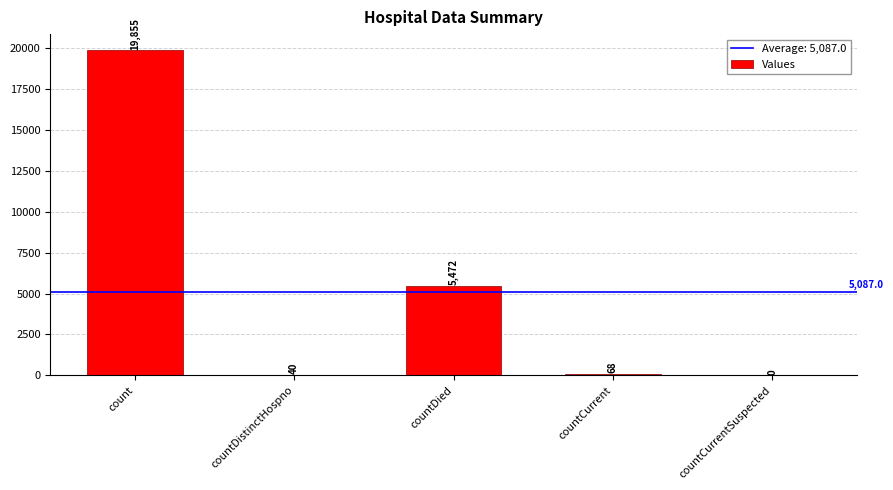

Which has a higher value, countDied or countCurrentSuspected?

countDied